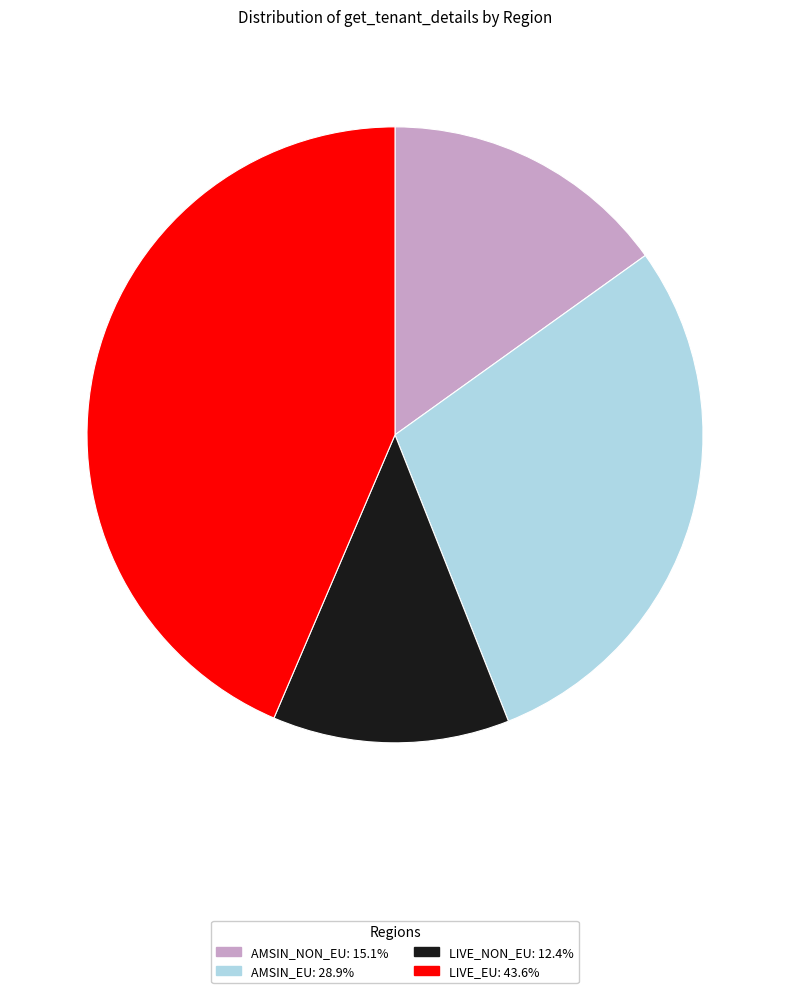

Is it true that AMSIN_EU is 29% of the pie?

True